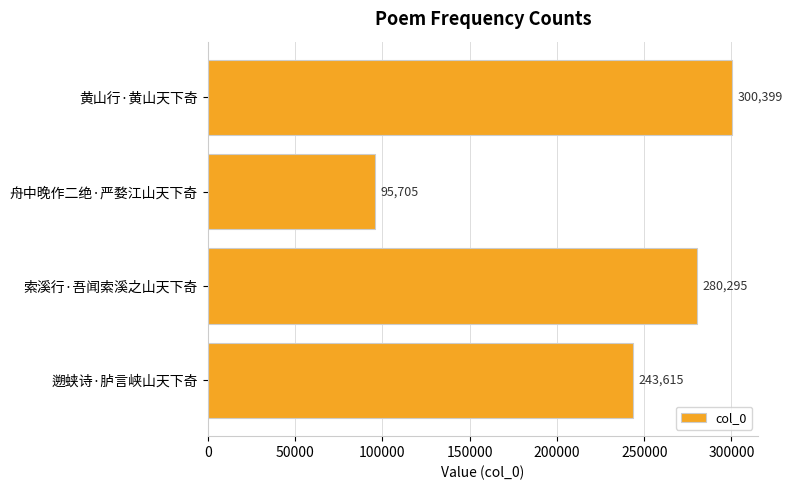

Which category has the lowest value across all series?

舟中晚作二绝·严婺江山天下奇